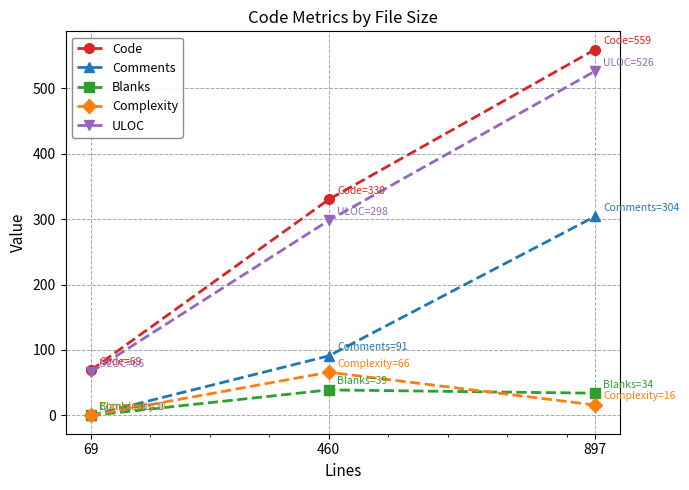

Reading left to right, transcribe all the data shown in this chart.

Code: 69=69	460=330	897=559
Comments: 69=0	460=91	897=304
Blanks: 69=0	460=39	897=34
Complexity: 69=0	460=66	897=16
ULOC: 69=66	460=298	897=526